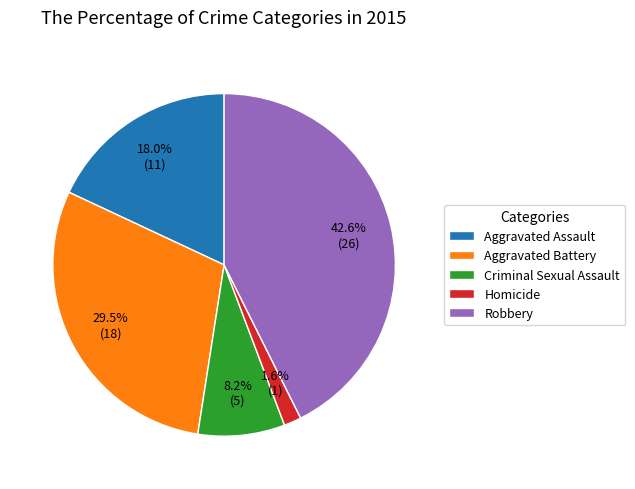

Is it true that Robbery is 43% of the pie?

True